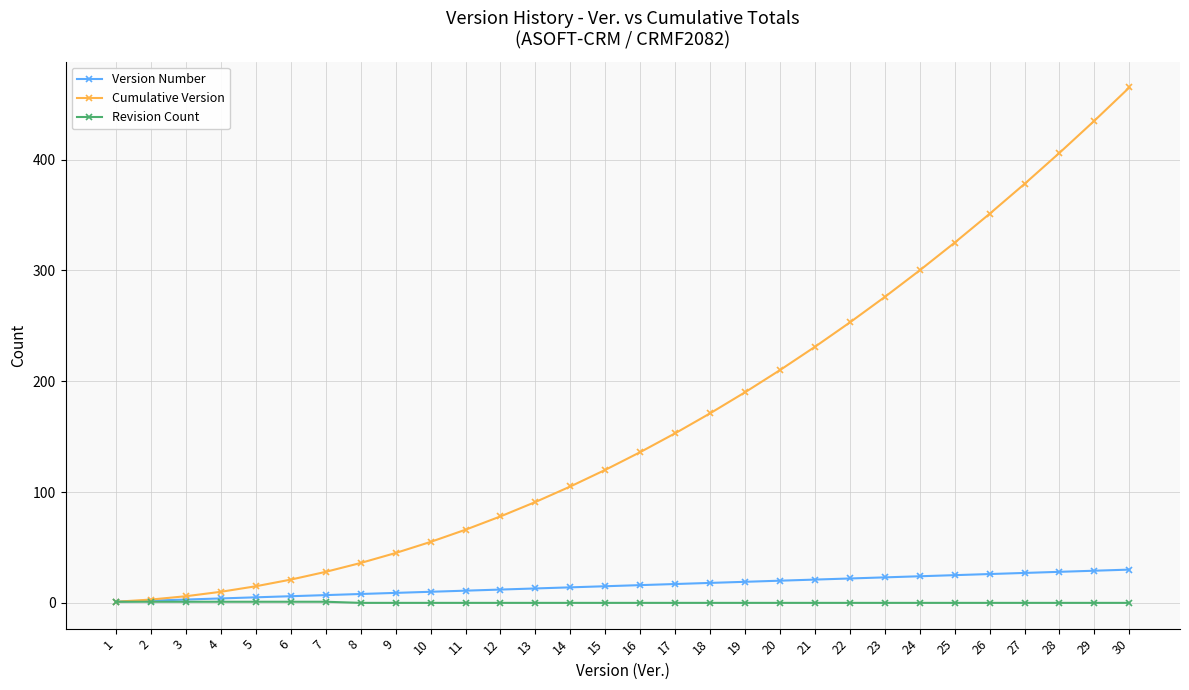

How many values in the Cumulative Version series are below 136?

15